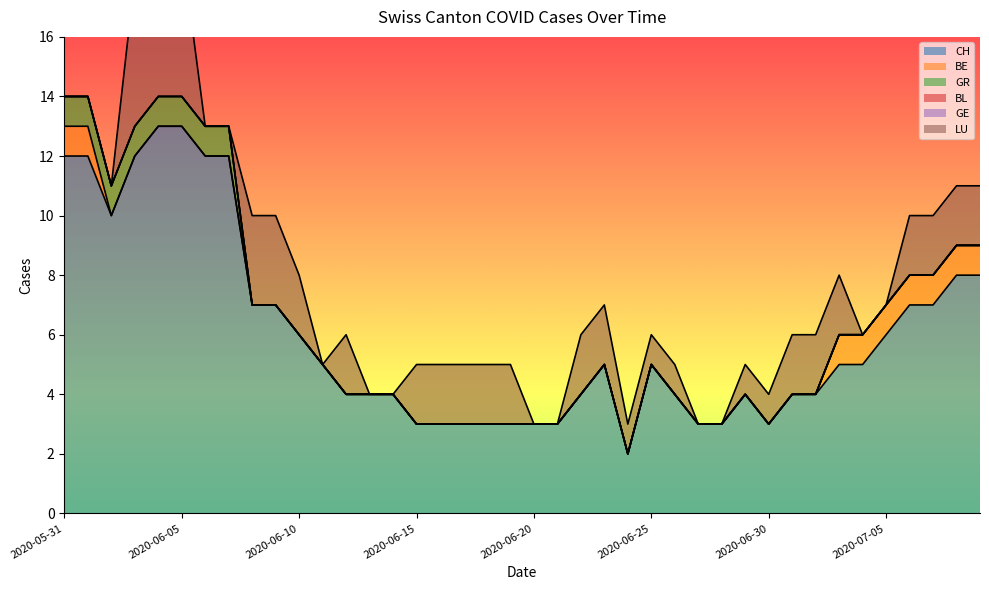

What position from the right is 2020-06-10?

30